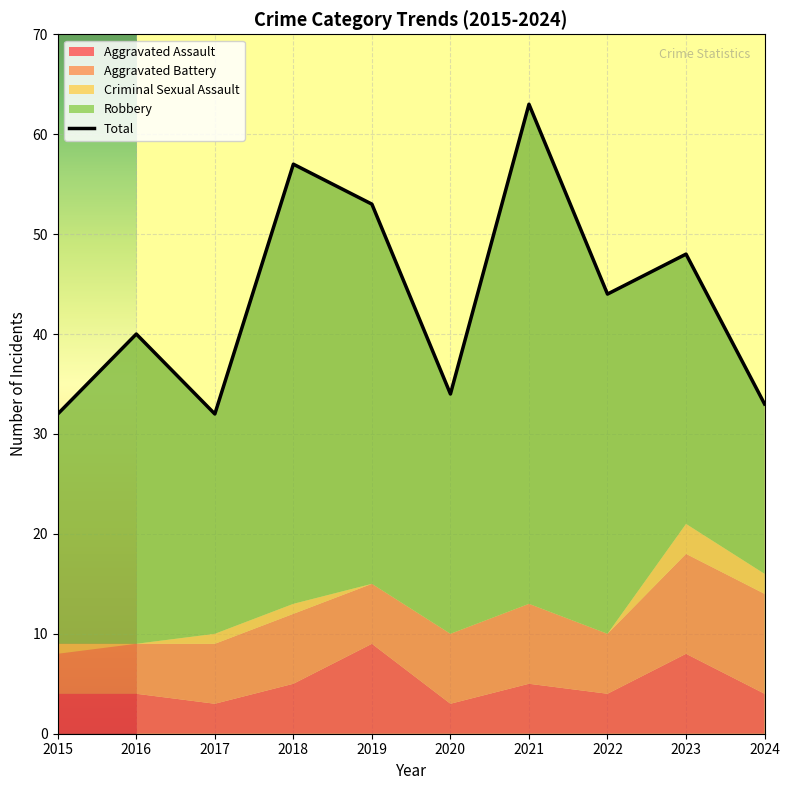

Reading left to right, transcribe all the data shown in this chart.

Aggravated Assault: 4	4	3	5	9	3	5	4	8	4
Aggravated Battery: 4	5	6	7	6	7	8	6	10	10
Criminal Sexual Assault: 1	0	1	1	0	0	0	0	3	2
Robbery: 23	31	22	44	38	24	50	34	27	17
Total: 32	40	32	57	53	34	63	44	48	33